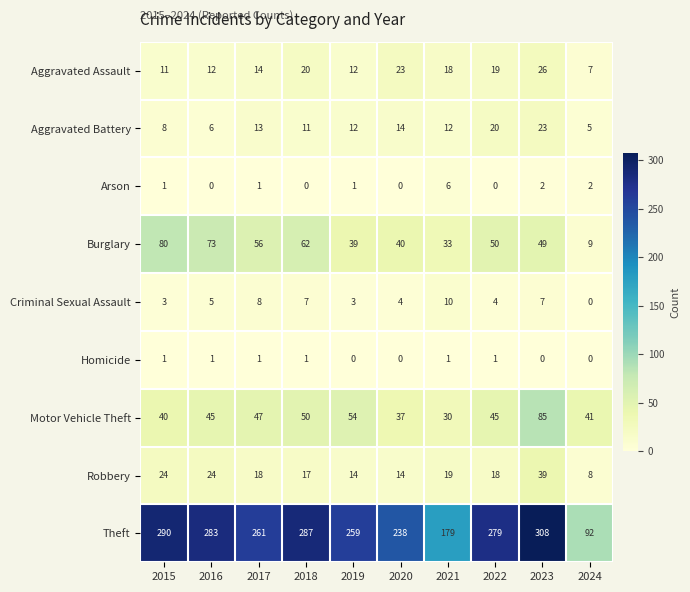

What is the sum of all Homicide values?

6